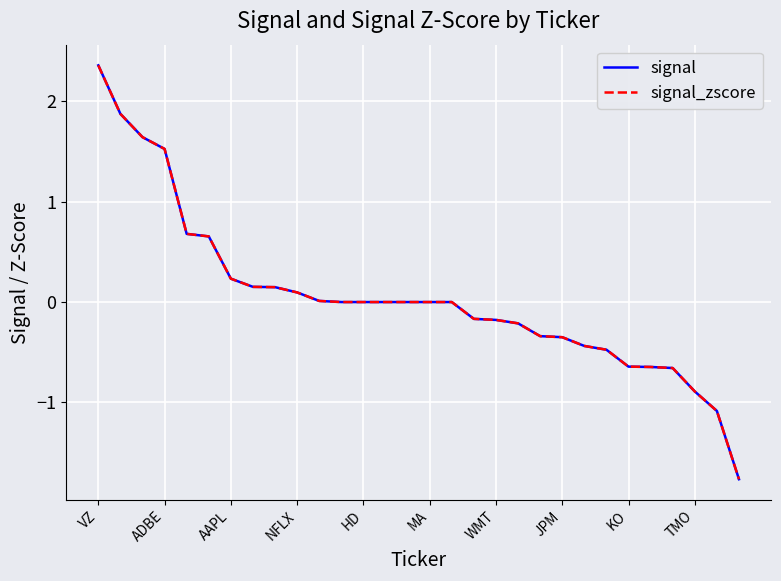

Is this an area chart (filled region under the line)?

No